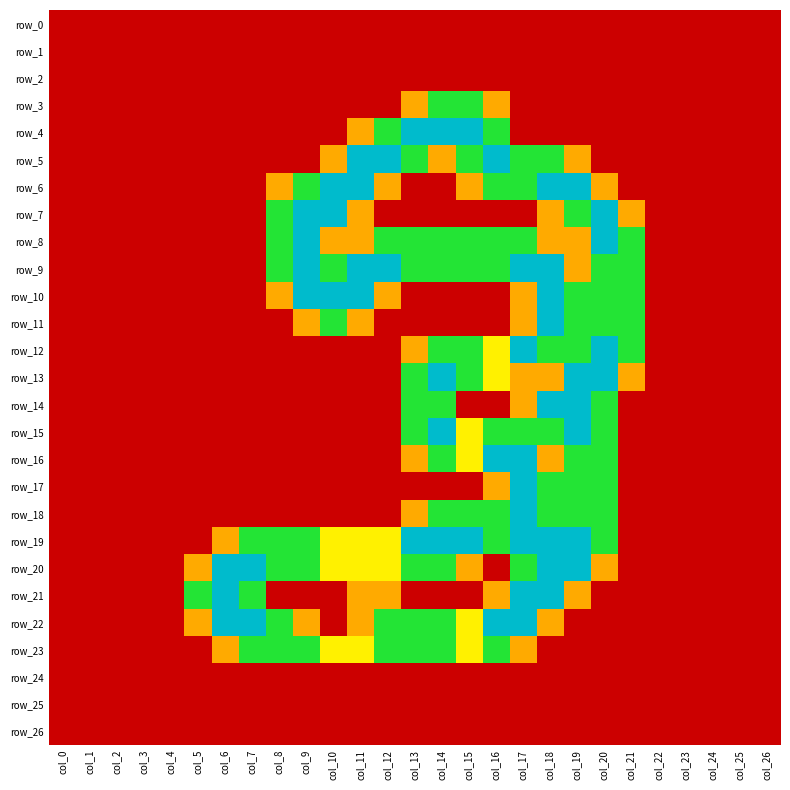

Rank the categories by row_11 value from lowest to highest.

col_0, col_1, col_2, col_3, col_4, col_5, col_6, col_7, col_8, col_12, col_13, col_14, col_15, col_16, col_22, col_23, col_24, col_25, col_26, col_9, col_11, col_17, col_10, col_19, col_20, col_21, col_18